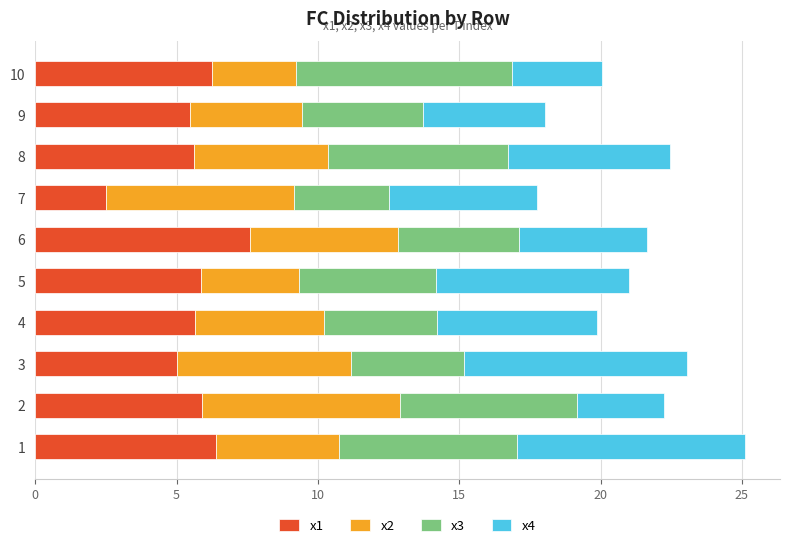

Which category has the lowest value in the x1 series?

7